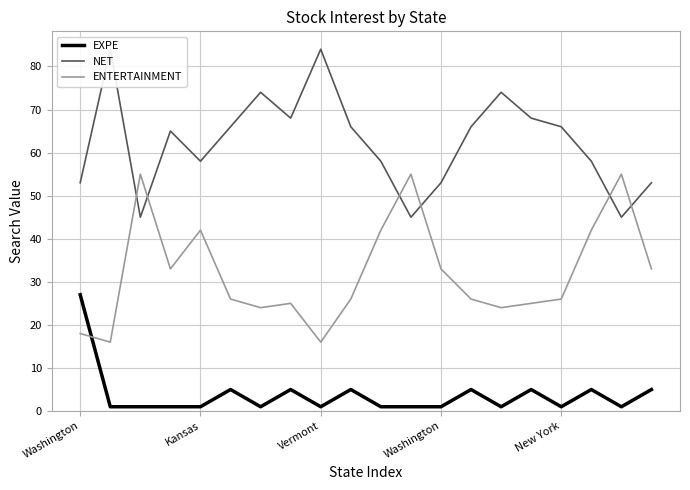

What is the total value across all series at 19?

91